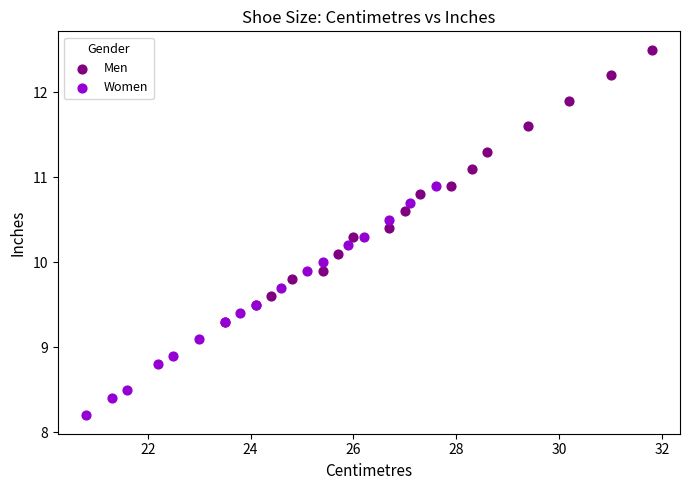

Which series has the largest Y range (max minus min)?

Men